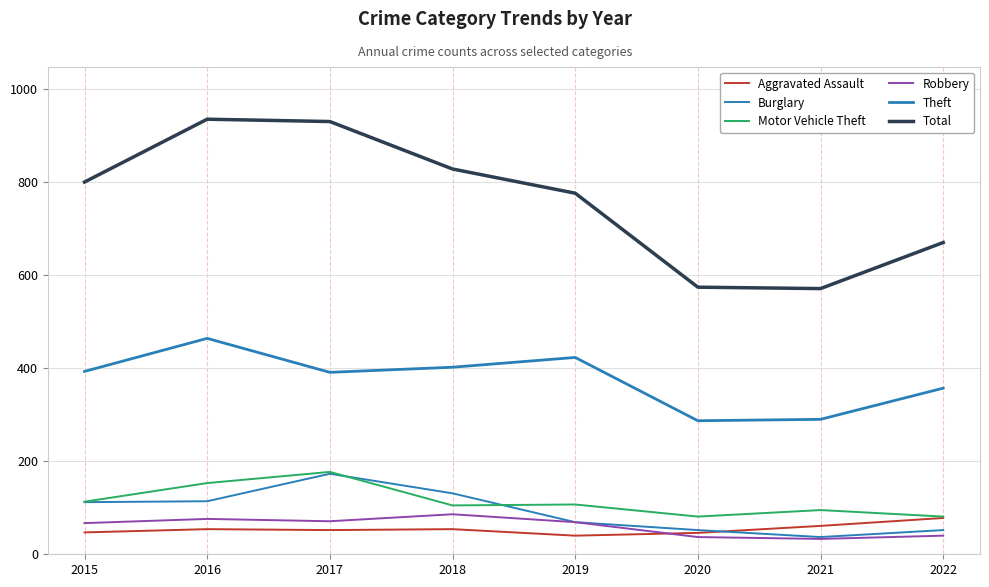

Where is Burglary nearest to the value 105?

2015